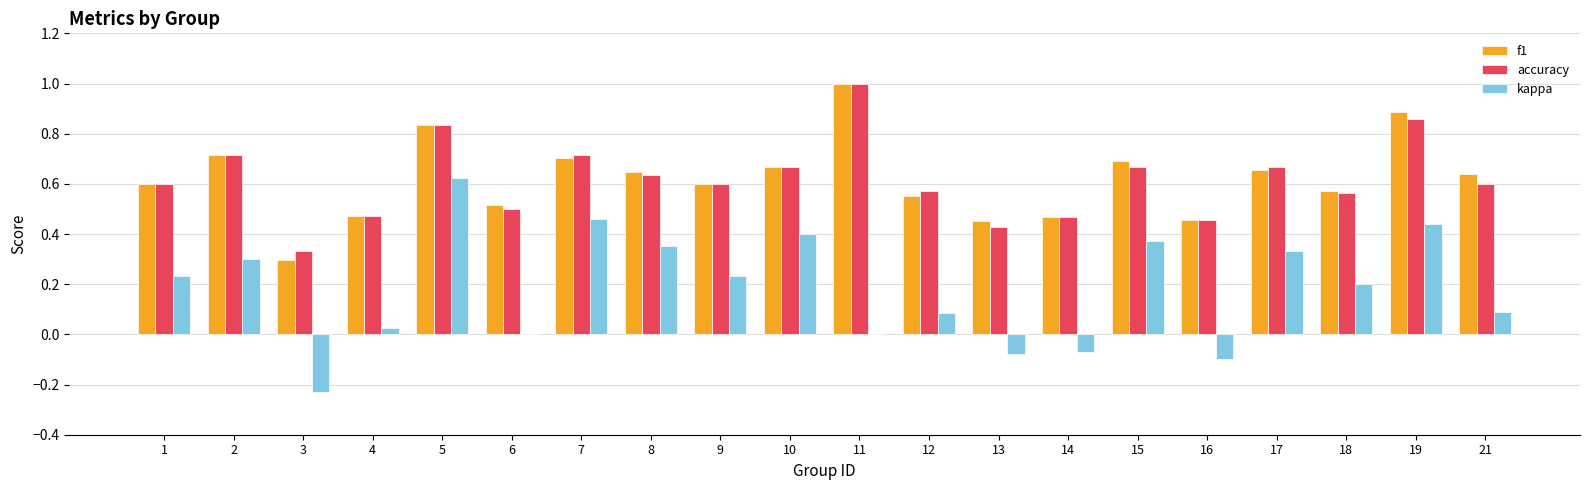

Are the bars grouped side by side (vs. stacked)?

Yes